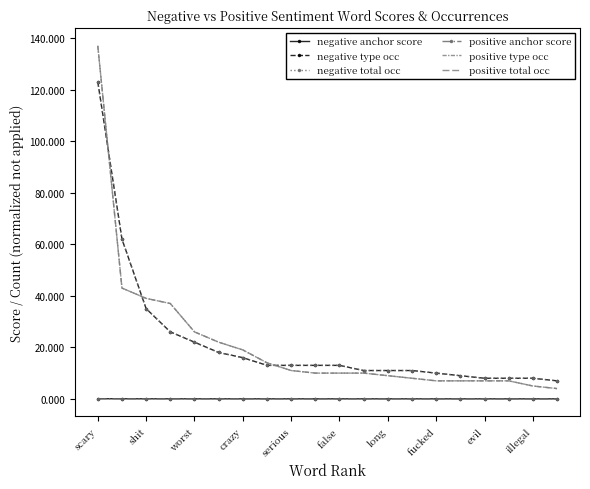

At which label does negative type occ first exceed 13?

scary